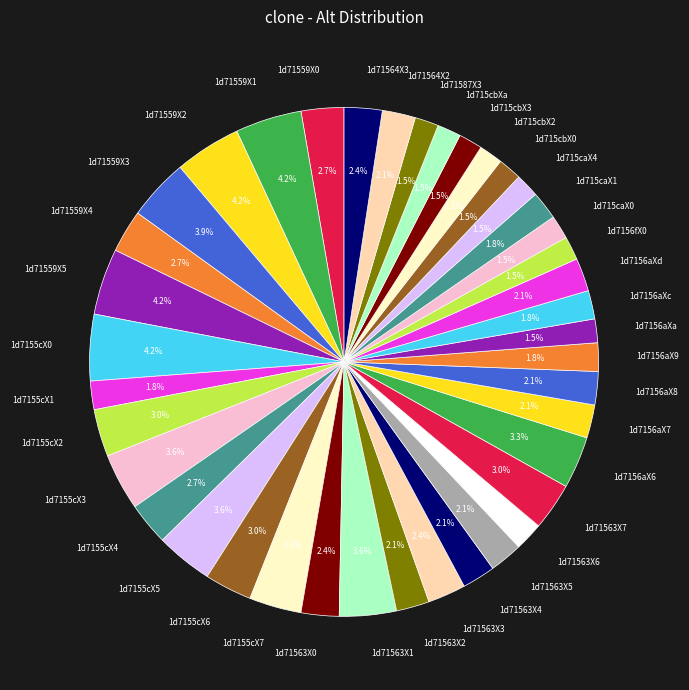

How many segments does this pie chart have?

40